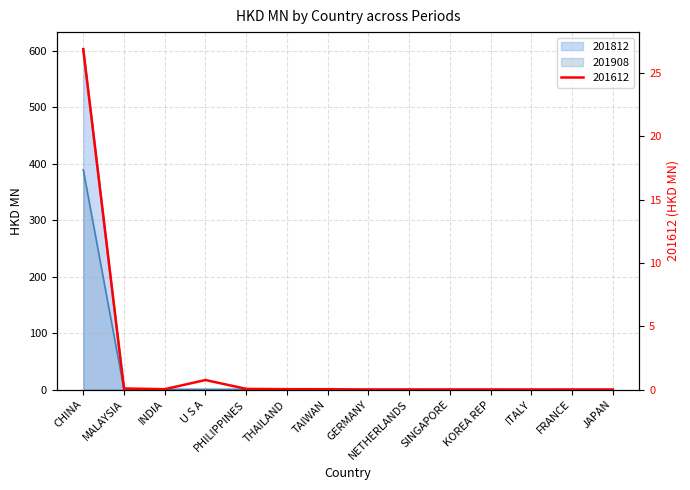

What is the difference between the 201812 values at MALAYSIA and TAIWAN?

0.1